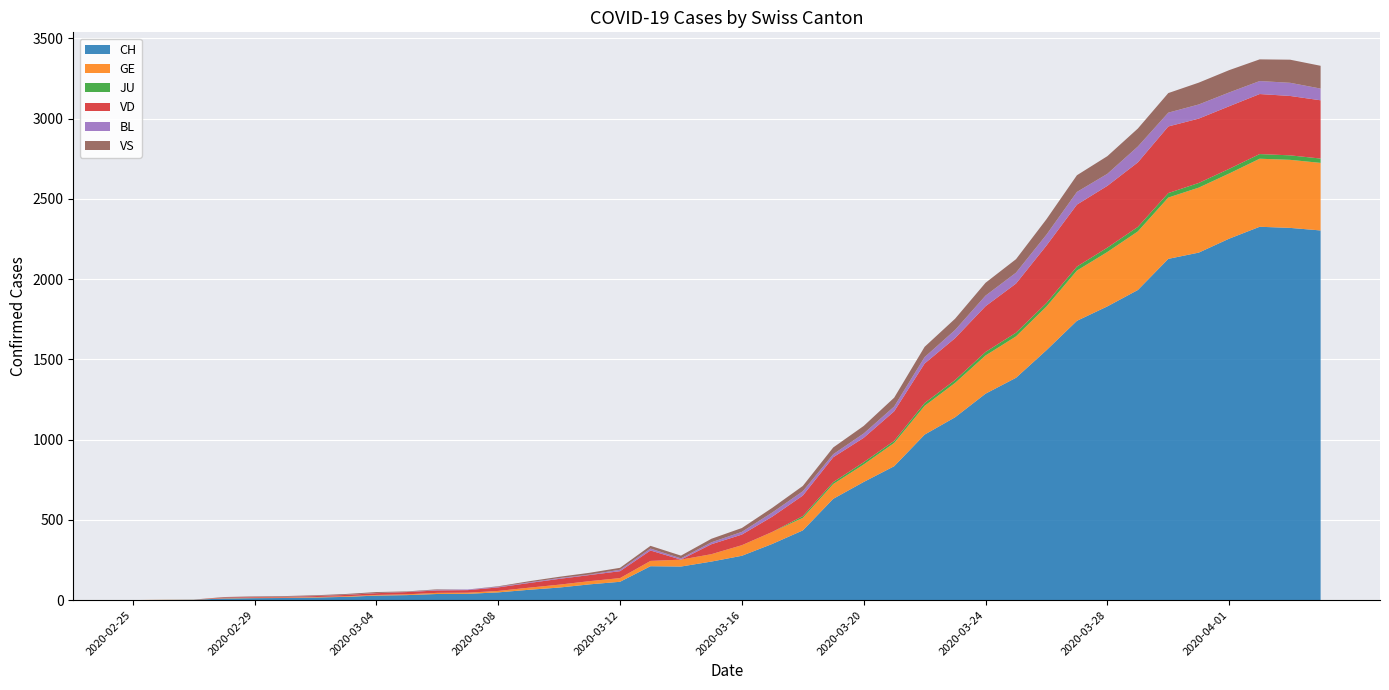

Reading left to right, what are all the values shown in this chart?

CH: 2020-02-25=0	2020-02-26=1	2020-02-27=2	2020-02-28=10	2020-02-29=12	2020-03-01=13	2020-03-02=16	2020-03-03=20	2020-03-04=28	2020-03-05=31	2020-03-06=38	2020-03-07=39	2020-03-08=48	2020-03-09=64	2020-03-10=78	2020-03-11=98	2020-03-12=114	2020-03-13=211	2020-03-14=209	2020-03-15=240	2020-03-16=276	2020-03-17=350	2020-03-18=434	2020-03-19=631	2020-03-20=736	2020-03-21=834	2020-03-22=1031	2020-03-23=1139	2020-03-24=1286	2020-03-25=1385	2020-03-26=1557	2020-03-27=1740	2020-03-28=1830	2020-03-29=1932	2020-03-30=2126	2020-03-31=2165	2020-04-01=2252	2020-04-02=2326	2020-04-03=2319	2020-04-04=2303
GE: 2020-02-25=0	2020-02-26=1	2020-02-27=1	2020-02-28=2	2020-02-29=3	2020-03-01=3	2020-03-02=3	2020-03-03=4	2020-03-04=4	2020-03-05=5	2020-03-06=7	2020-03-07=7	2020-03-08=9	2020-03-09=13	2020-03-10=18	2020-03-11=20	2020-03-12=23	2020-03-13=33	2020-03-14=43	2020-03-15=46	2020-03-16=66	2020-03-17=75	2020-03-18=78	2020-03-19=92	2020-03-20=109	2020-03-21=145	2020-03-22=179	2020-03-23=214	2020-03-24=238	2020-03-25=258	2020-03-26=272	2020-03-27=313	2020-03-28=339	2020-03-29=365	2020-03-30=382	2020-03-31=405	2020-04-01=406	2020-04-02=424	2020-04-03=424	2020-04-04=421
JU: 2020-02-25=0	2020-02-26=0	2020-02-27=0	2020-02-28=0	2020-02-29=0	2020-03-01=0	2020-03-02=0	2020-03-03=0	2020-03-04=0	2020-03-05=0	2020-03-06=0	2020-03-07=0	2020-03-08=0	2020-03-09=0	2020-03-10=0	2020-03-11=0	2020-03-12=0	2020-03-13=0	2020-03-14=0	2020-03-15=0	2020-03-16=0	2020-03-17=0	2020-03-18=11	2020-03-19=12	2020-03-20=14	2020-03-21=13	2020-03-22=18	2020-03-23=18	2020-03-24=22	2020-03-25=23	2020-03-26=22	2020-03-27=25	2020-03-28=27	2020-03-29=28	2020-03-30=28	2020-03-31=29	2020-04-01=29	2020-04-02=29	2020-04-03=28	2020-04-04=27
VD: 2020-02-25=0	2020-02-26=0	2020-02-27=0	2020-02-28=4	2020-02-29=4	2020-03-01=4	2020-03-02=6	2020-03-03=8	2020-03-04=11	2020-03-05=14	2020-03-06=15	2020-03-07=16	2020-03-08=22	2020-03-09=29	2020-03-10=36	2020-03-11=38	2020-03-12=43	2020-03-13=65	2020-03-14=0	2020-03-15=62	2020-03-16=66	2020-03-17=95	2020-03-18=128	2020-03-19=155	2020-03-20=152	2020-03-21=184	2020-03-22=246	2020-03-23=261	2020-03-24=285	2020-03-25=306	2020-03-26=358	2020-03-27=386	2020-03-28=385	2020-03-29=402	2020-03-30=415	2020-03-31=401	2020-04-01=390	2020-04-02=374	2020-04-03=370	2020-04-04=363
BL: 2020-02-25=0	2020-02-26=0	2020-02-27=0	2020-02-28=0	2020-02-29=1	2020-03-01=1	2020-03-02=1	2020-03-03=1	2020-03-04=1	2020-03-05=1	2020-03-06=4	2020-03-07=4	2020-03-08=4	2020-03-09=4	2020-03-10=5	2020-03-11=3	2020-03-12=9	2020-03-13=12	2020-03-14=8	2020-03-15=12	2020-03-16=17	2020-03-17=26	2020-03-18=27	2020-03-19=19	2020-03-20=27	2020-03-21=30	2020-03-22=40	2020-03-23=51	2020-03-24=66	2020-03-25=68	2020-03-26=68	2020-03-27=79	2020-03-28=75	2020-03-29=99	2020-03-30=86	2020-03-31=88	2020-04-01=86	2020-04-02=81	2020-04-03=82	2020-04-04=73
VS: 2020-02-25=0	2020-02-26=0	2020-02-27=0	2020-02-28=3	2020-02-29=3	2020-03-01=4	2020-03-02=4	2020-03-03=5	2020-03-04=6	2020-03-05=3	2020-03-06=3	2020-03-07=0	2020-03-08=3	2020-03-09=7	2020-03-10=8	2020-03-11=11	2020-03-12=12	2020-03-13=17	2020-03-14=17	2020-03-15=22	2020-03-16=24	2020-03-17=29	2020-03-18=33	2020-03-19=42	2020-03-20=47	2020-03-21=55	2020-03-22=64	2020-03-23=70	2020-03-24=80	2020-03-25=84	2020-03-26=96	2020-03-27=104	2020-03-28=110	2020-03-29=112	2020-03-30=122	2020-03-31=136	2020-04-01=139	2020-04-02=135	2020-04-03=144	2020-04-04=142